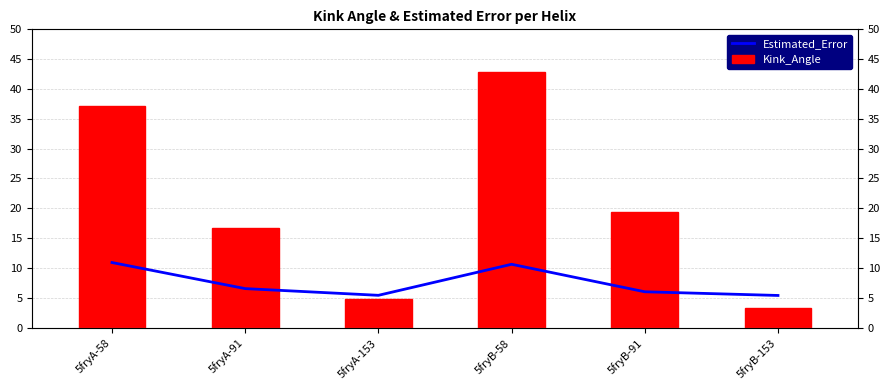

What is the label of the 1st bar from the right?

5fryB-153